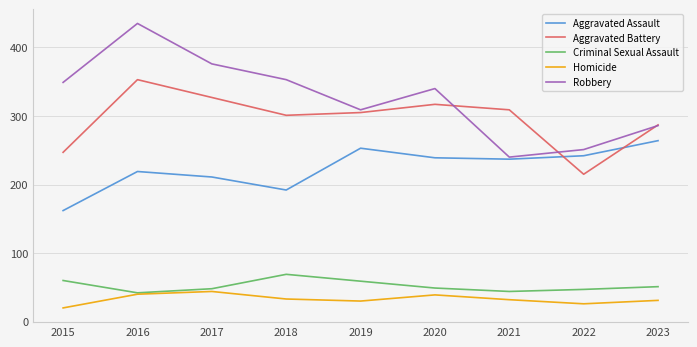

What is the difference between the highest and lowest values at 2022?

225